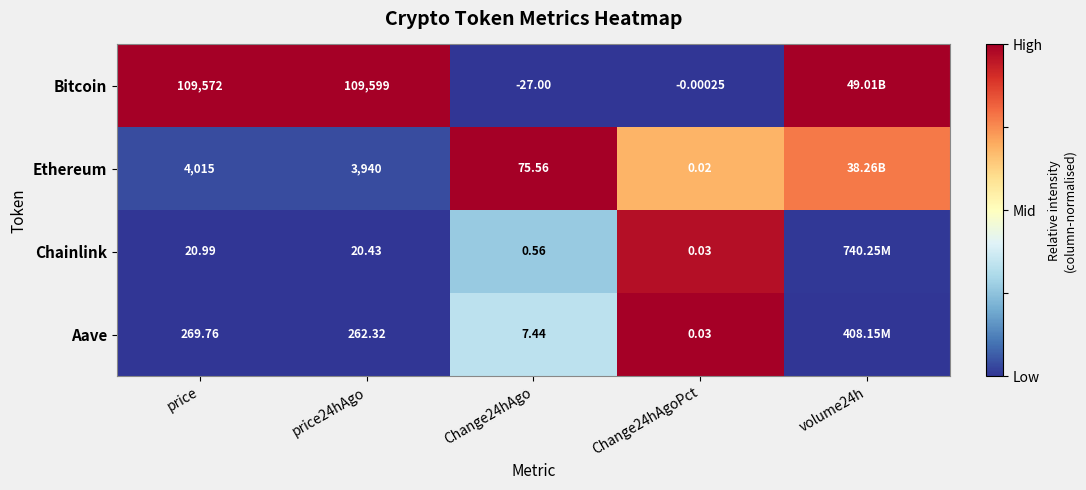

Rank the series at price from highest to lowest value.

Bitcoin, Ethereum, Aave, Chainlink